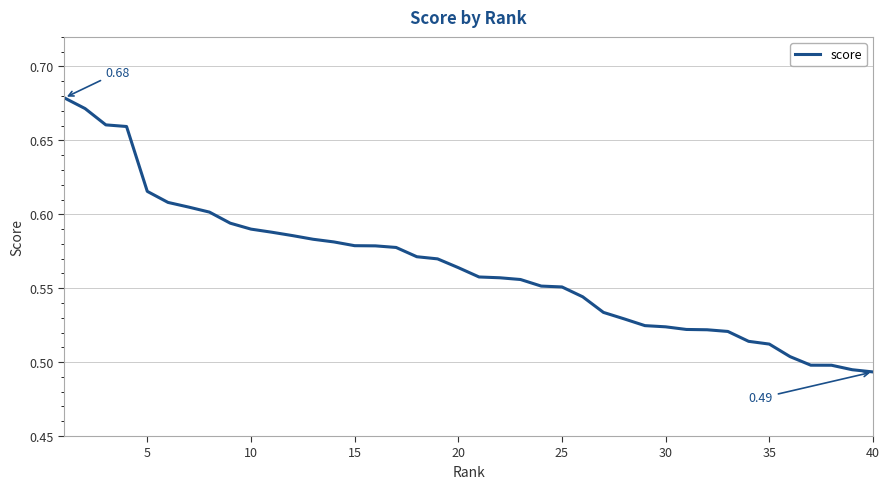

How many lines are shown in the chart?

1